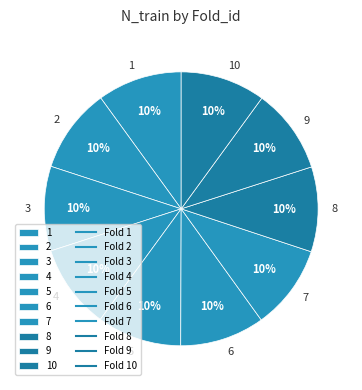

Is it true that 1 is 10% of the pie?

True